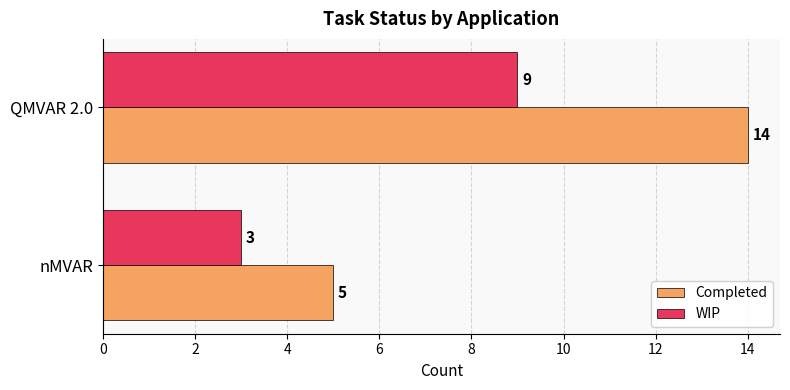

The value of WIP at QMVAR 2.0 is 9. True or false?

True